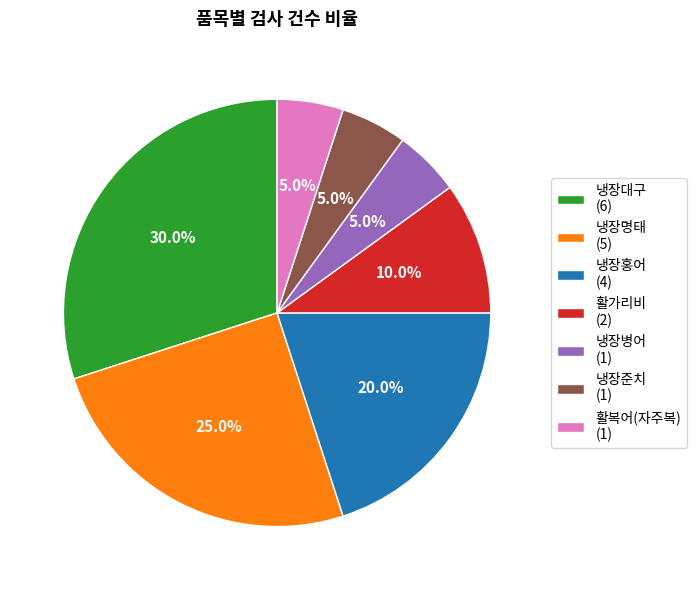

Count the number of slices in the pie.

7